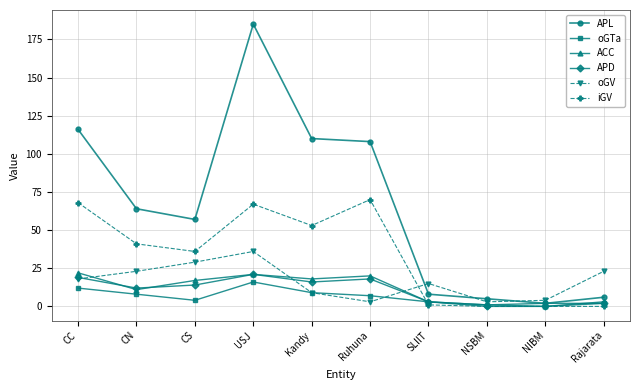

What is the difference between the oGV values at Kandy and Ruhuna?

6